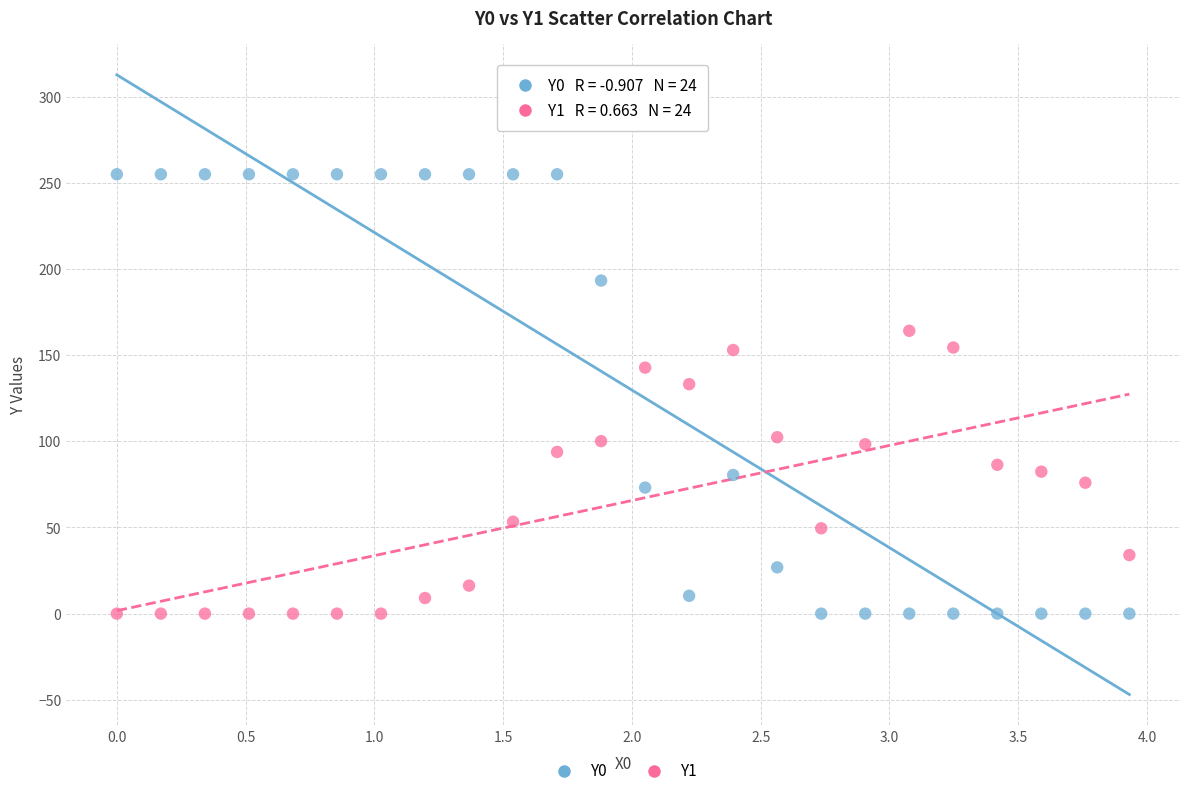

Across all series, what Y value is closest to 127?

133.2